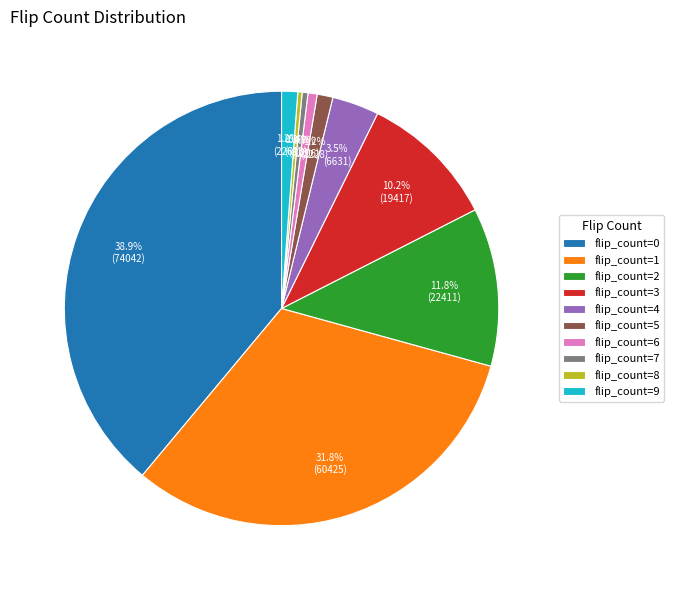

Does flip_count=0 account for over 50% of the chart?

No